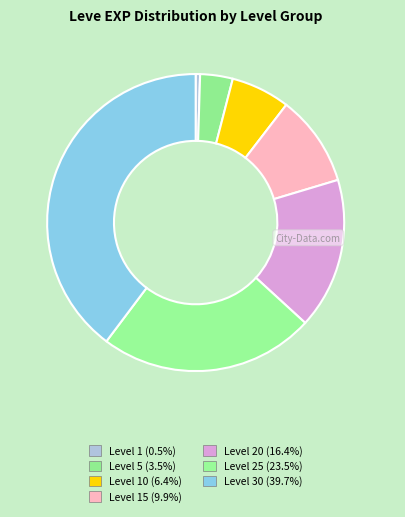

How many segments does this pie chart have?

7